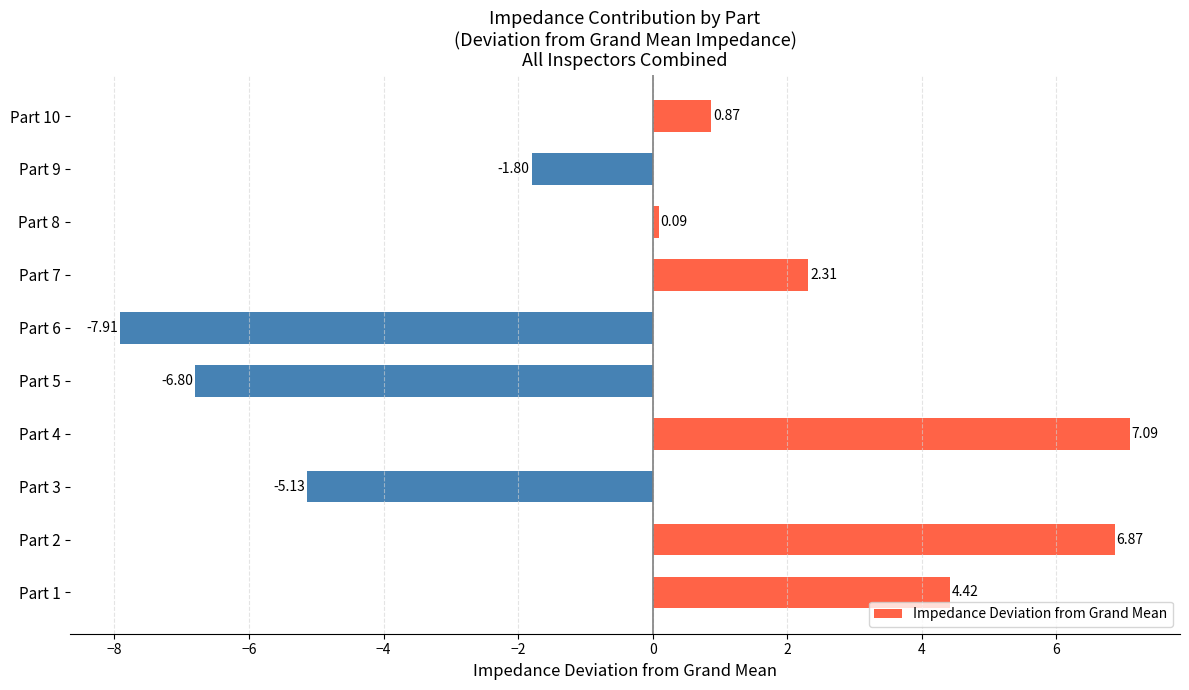

Does the chart contain stacked bars?

No